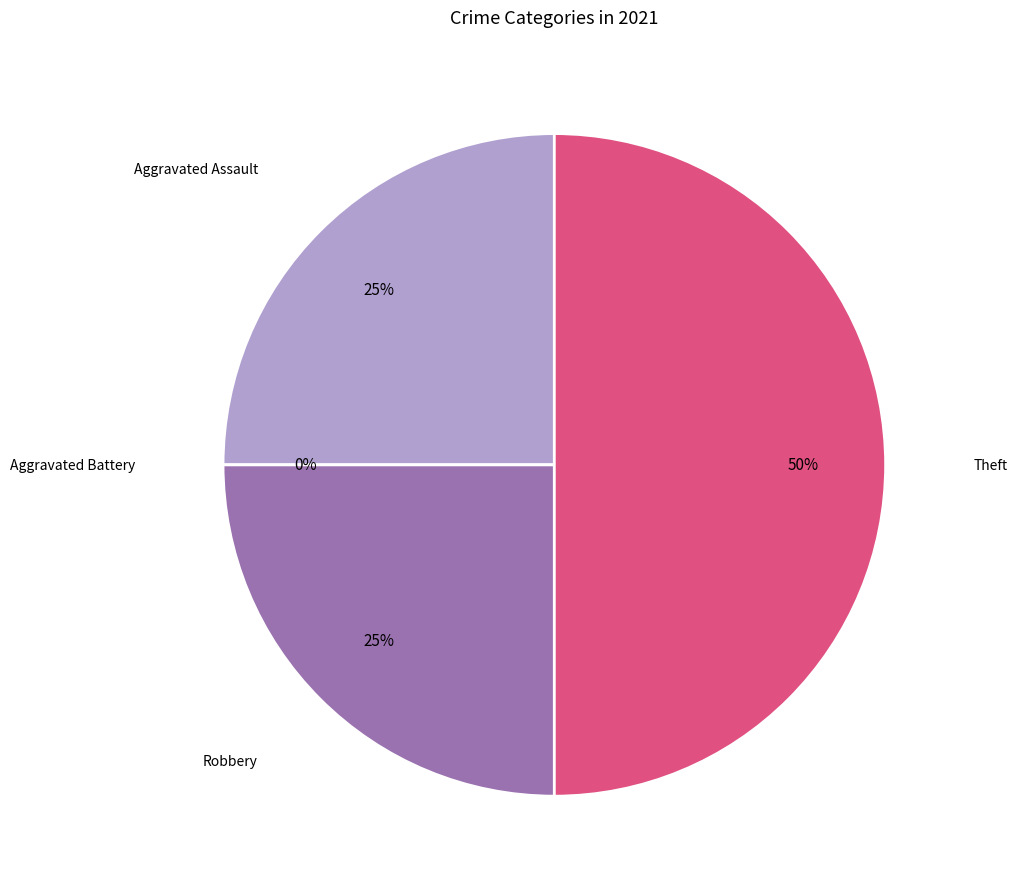

How many slices are in this pie chart?

4